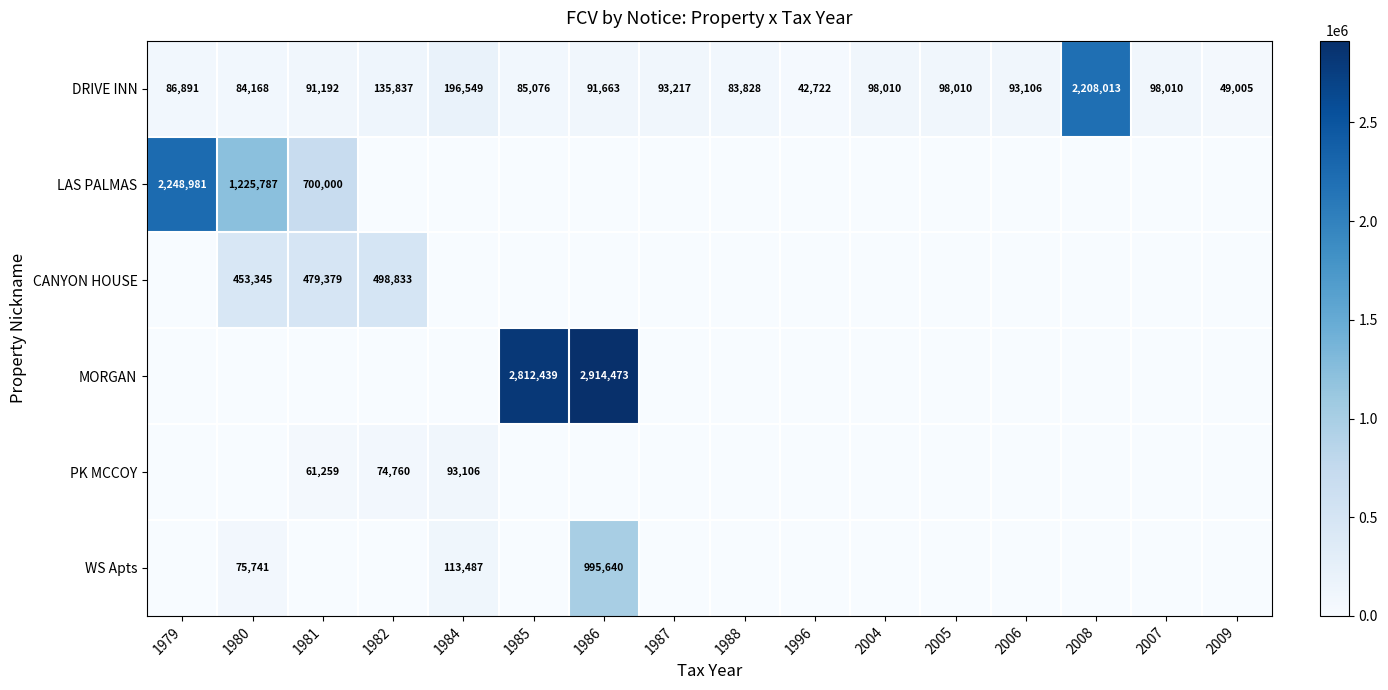

At how many categories does at least one series exceed 1451413?

4